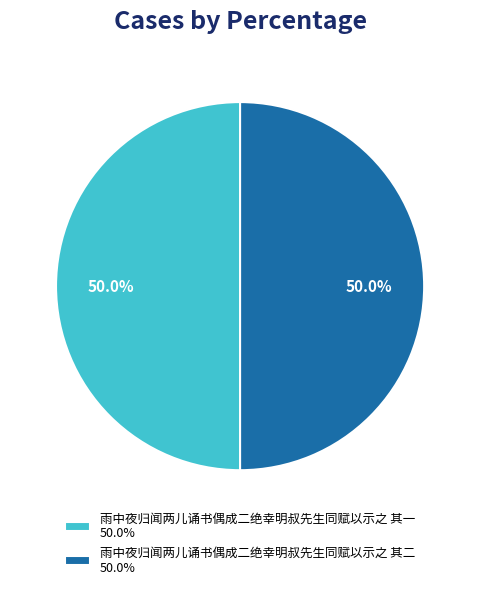

Count the number of slices in the pie.

2